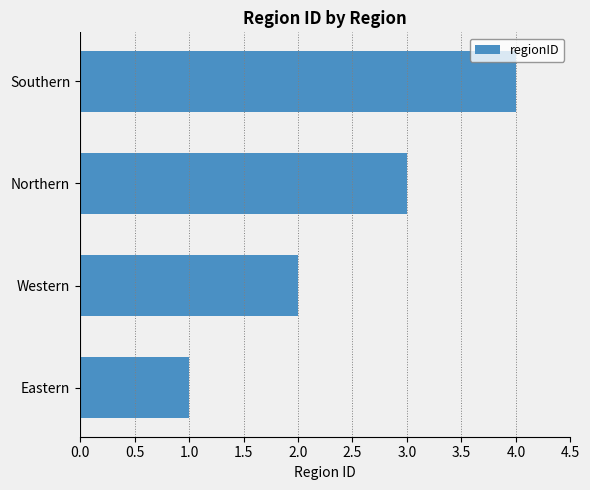

Rank the categories by value from lowest to highest.

Eastern, Western, Northern, Southern